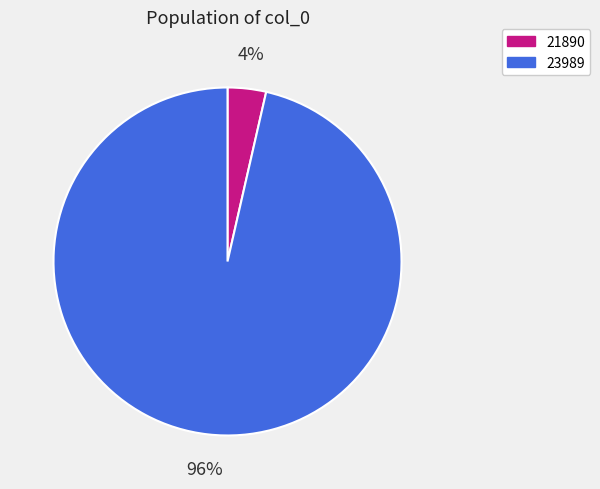

Count the number of slices in the pie.

2